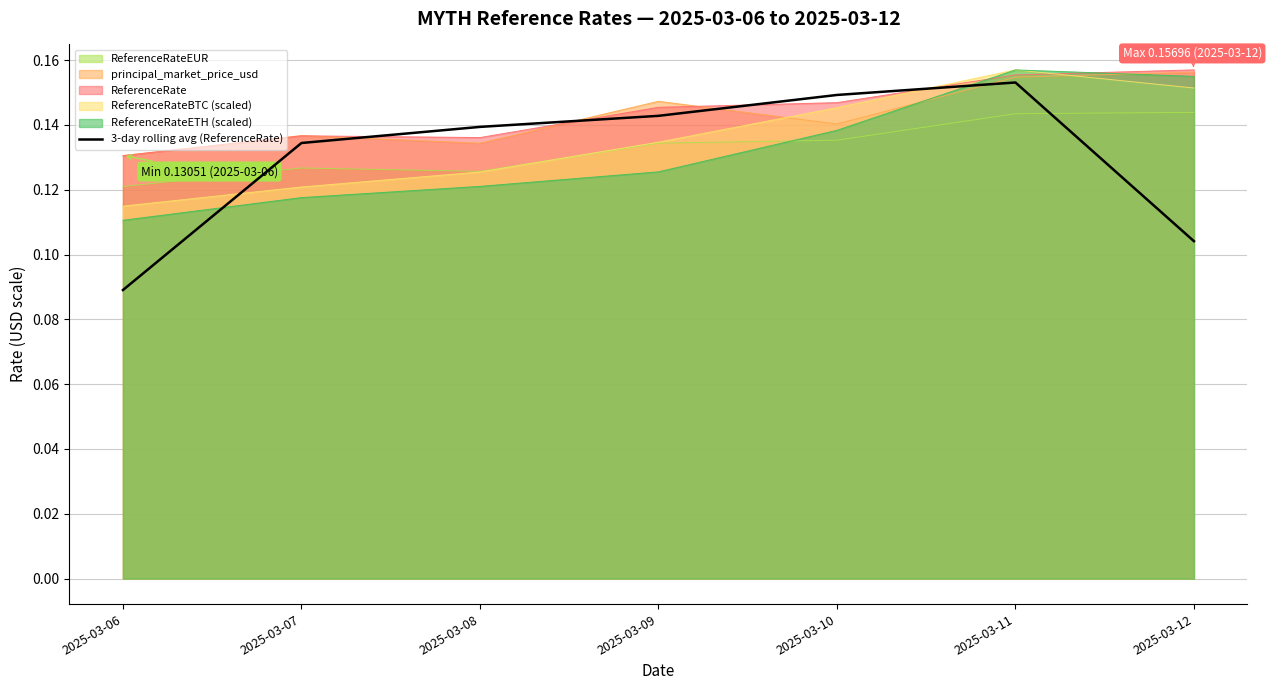

What is the sum of all values?

0.9